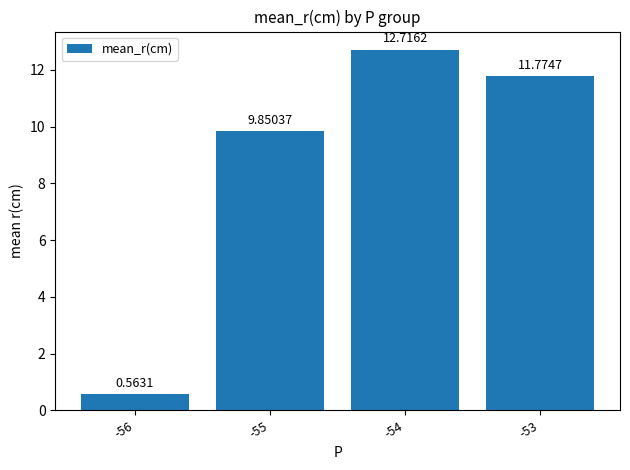

Rank the categories by value from lowest to highest.

-56, -55, -53, -54